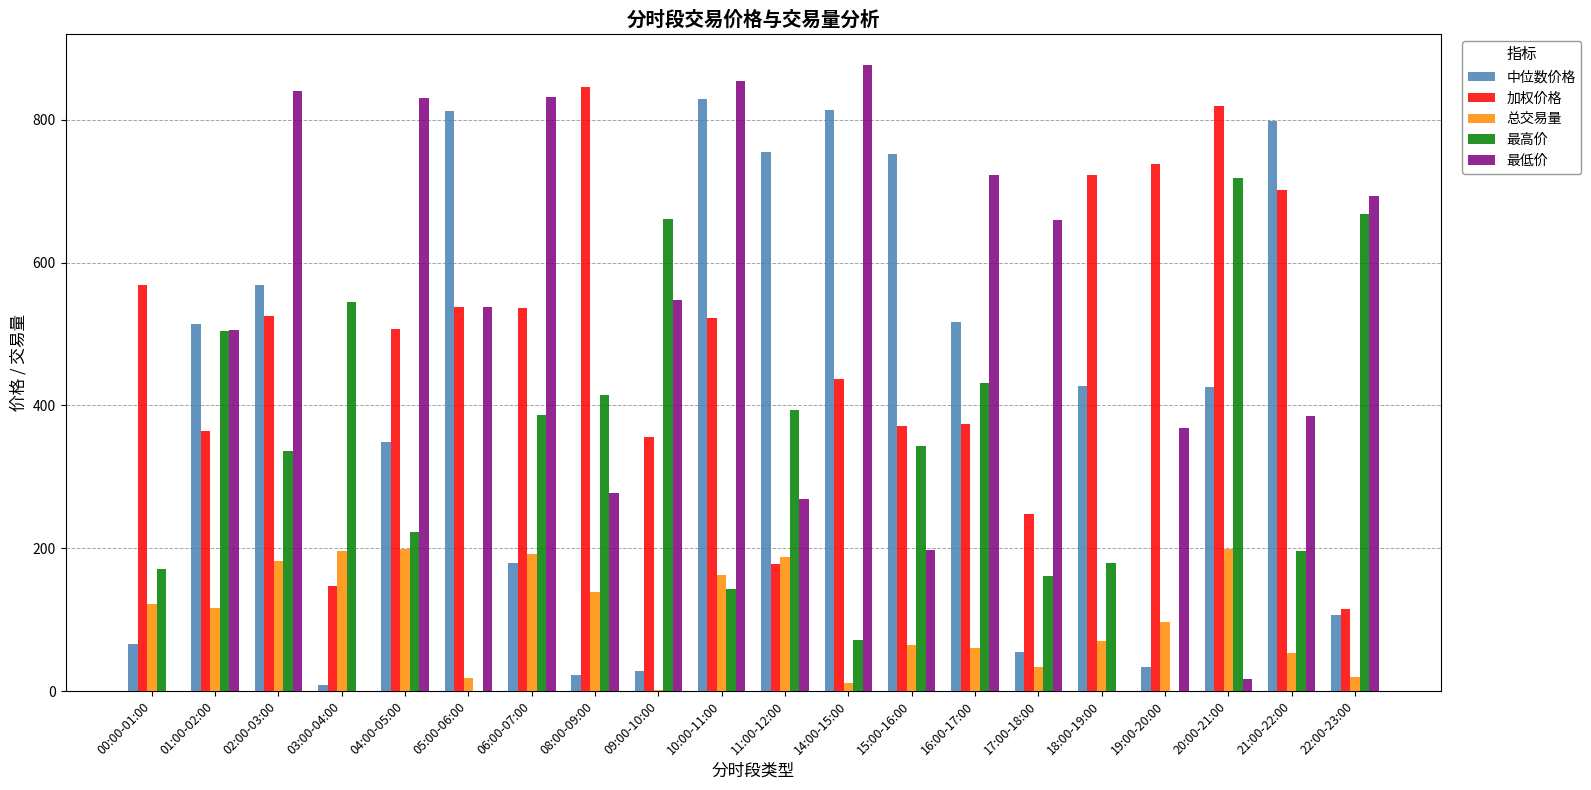

What are all the series names shown in the legend?

中位数价格, 加权价格, 总交易量, 最高价, 最低价